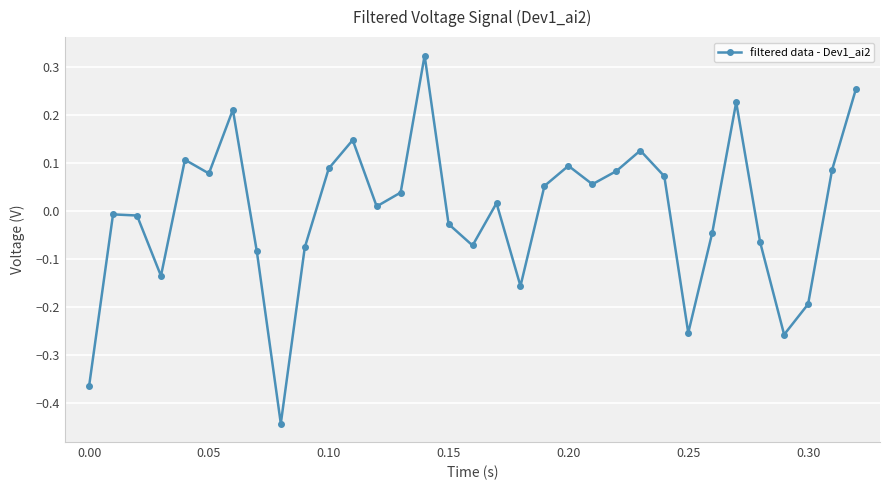

Does the chart have visible grid lines?

Yes